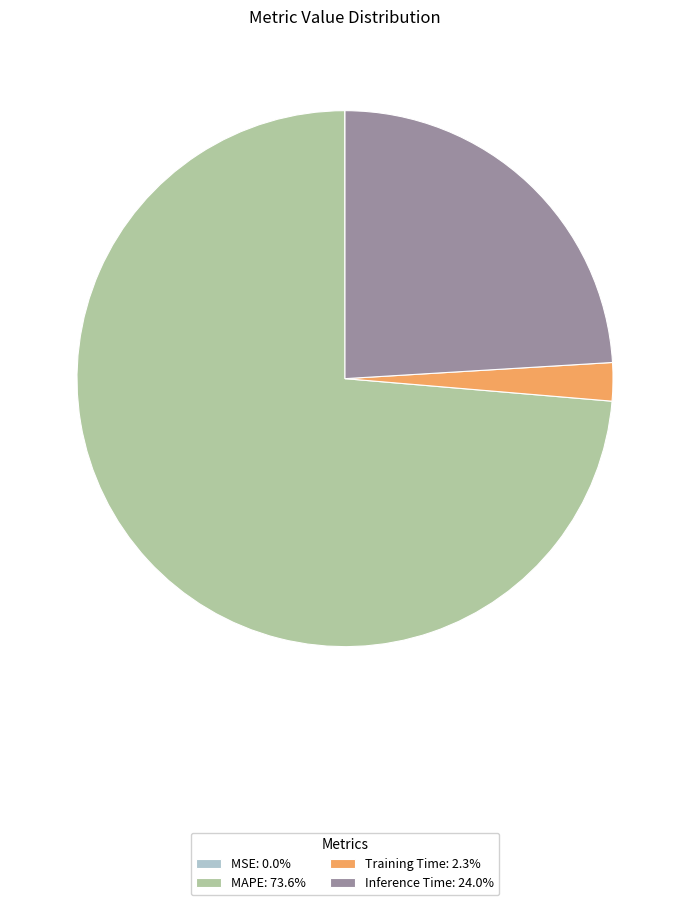

What is the ratio of the value at MAPE: 73.6% to the value at Inference Time: 24.0%?

3.1